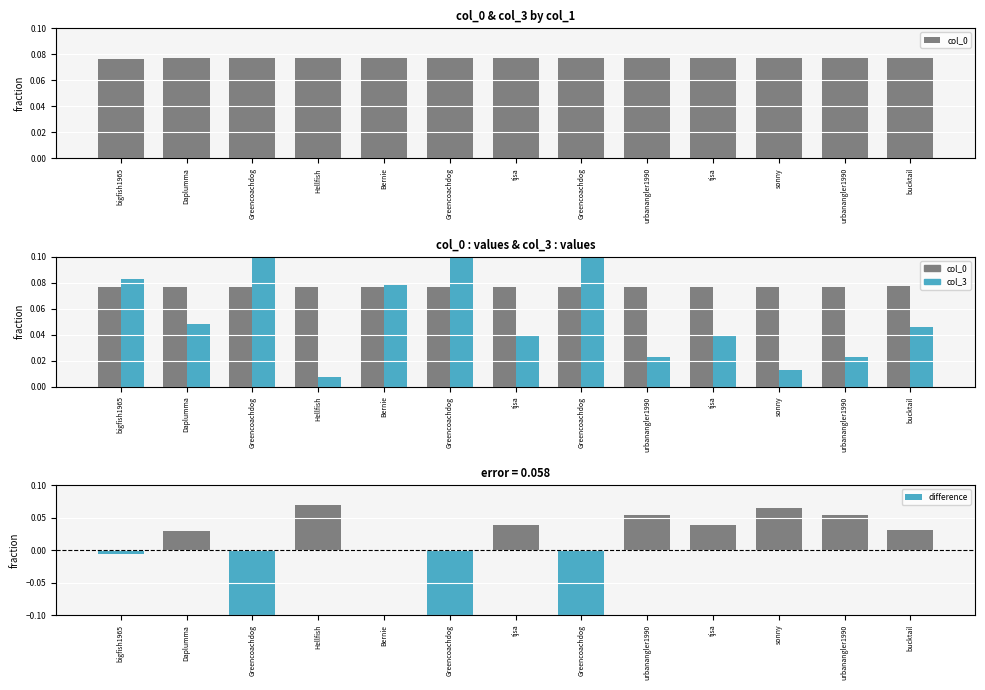

What is the label of the 6th bar from the right?

Greencoachdog